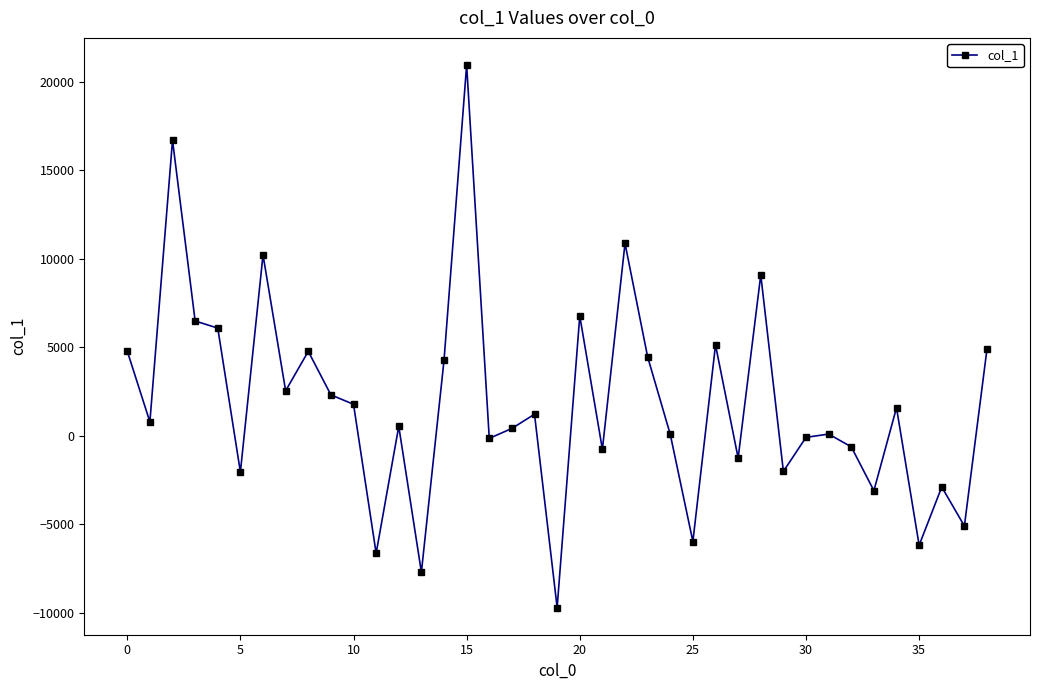

How many data points are less than 780?

19